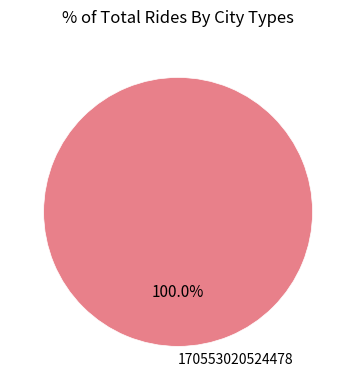

Count the number of slices in the pie.

1